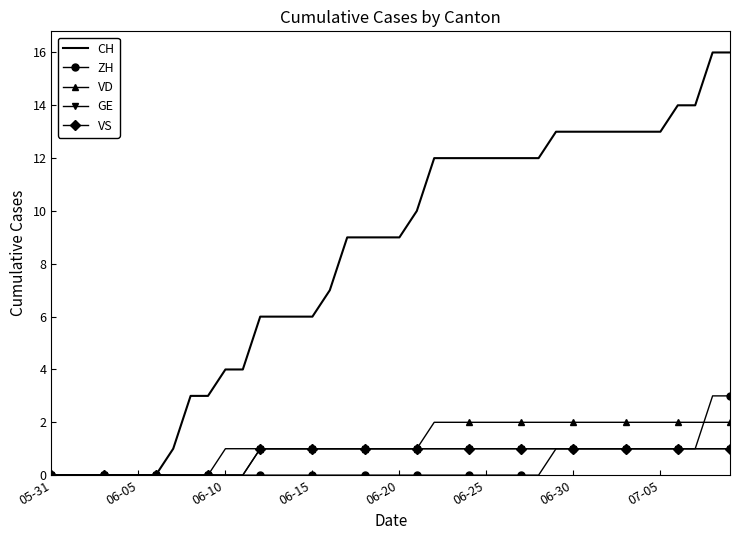

Which series has the largest total across all categories?

CH